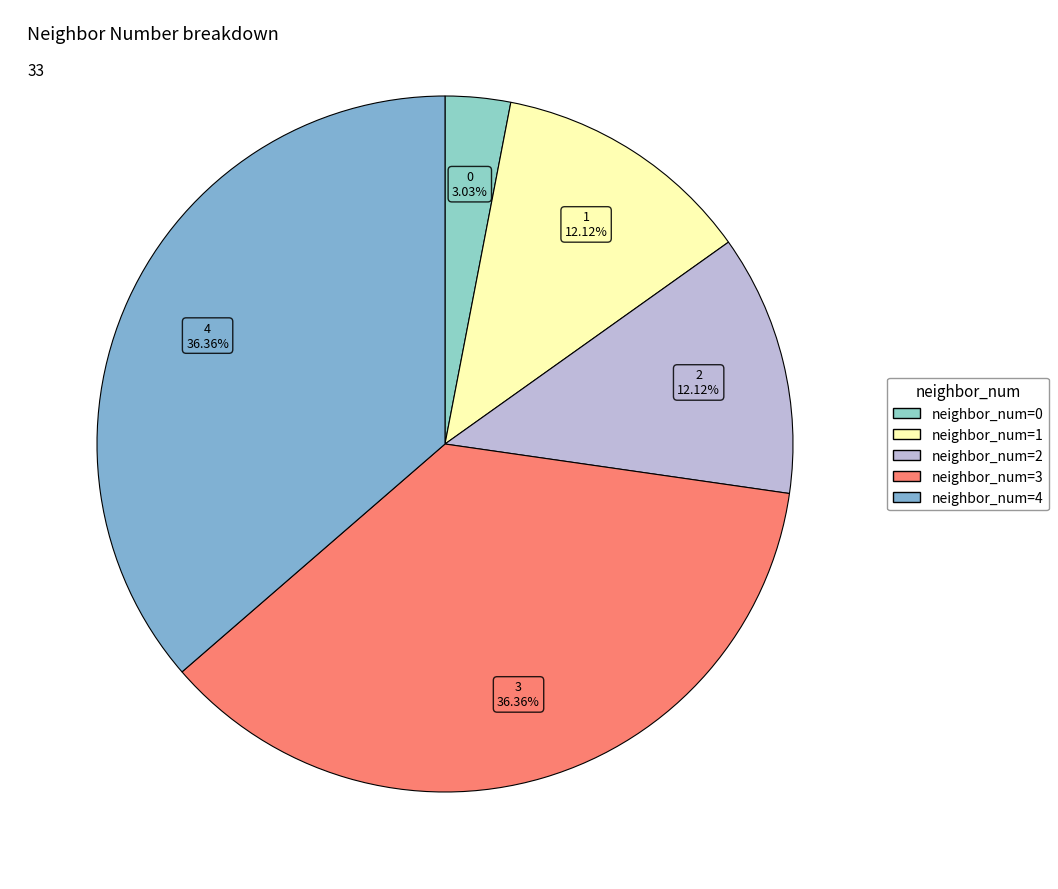

How many slices are in this pie chart?

5